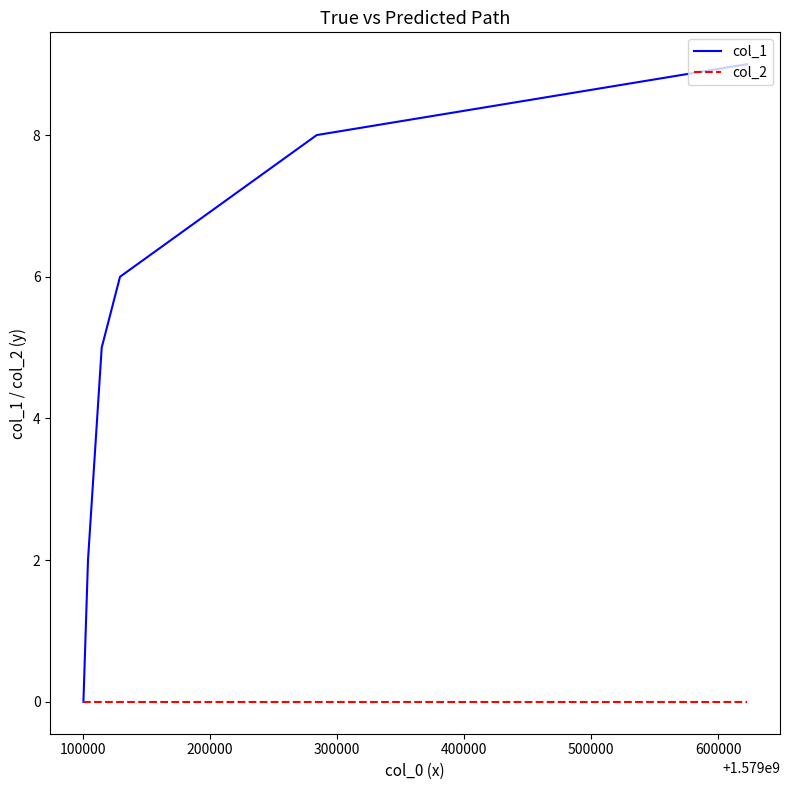

Which series has the largest total across all categories?

col_1